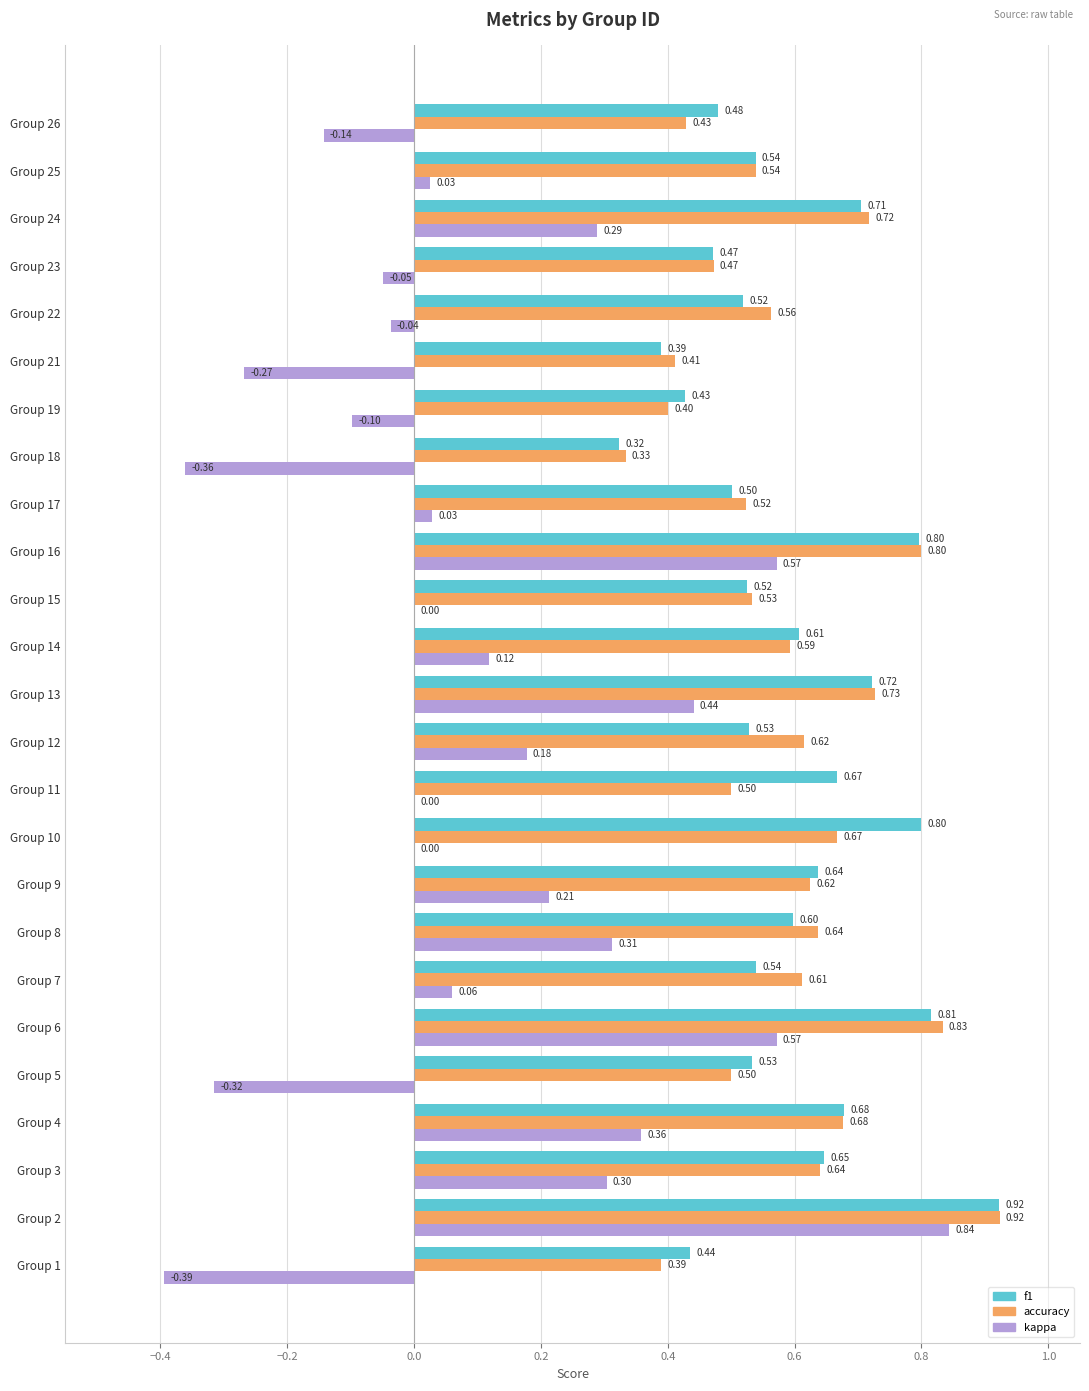

Which series has the largest total across all categories?

f1